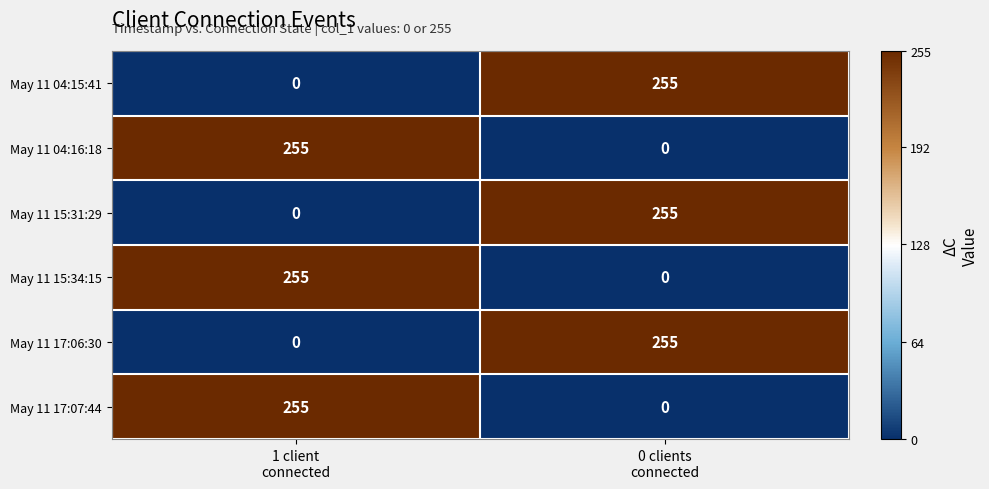

What is the spread (max minus min) of values at 0 clients
connected?

255